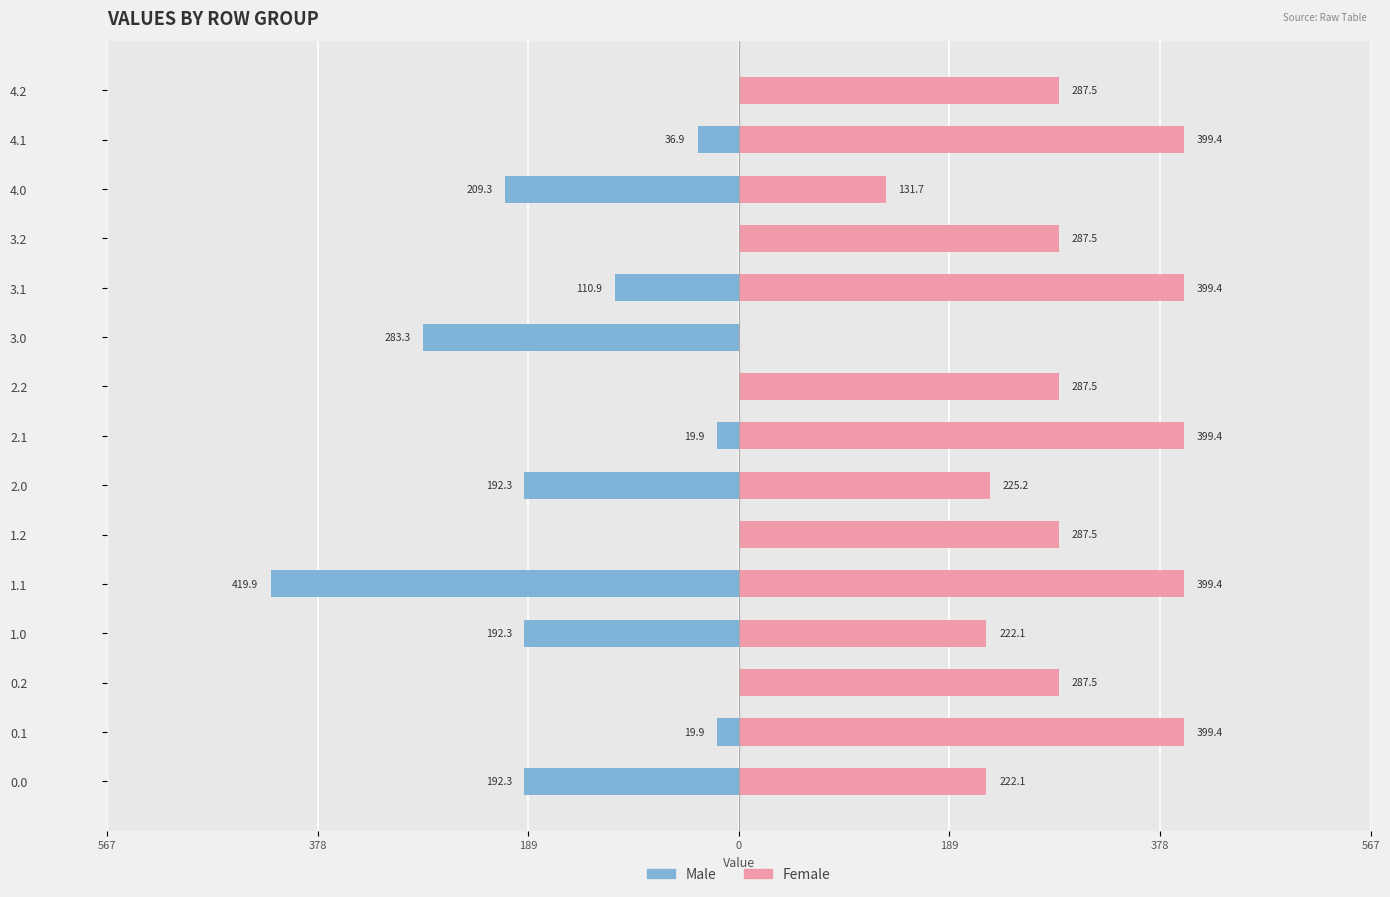

How many values in Male are below zero?

10